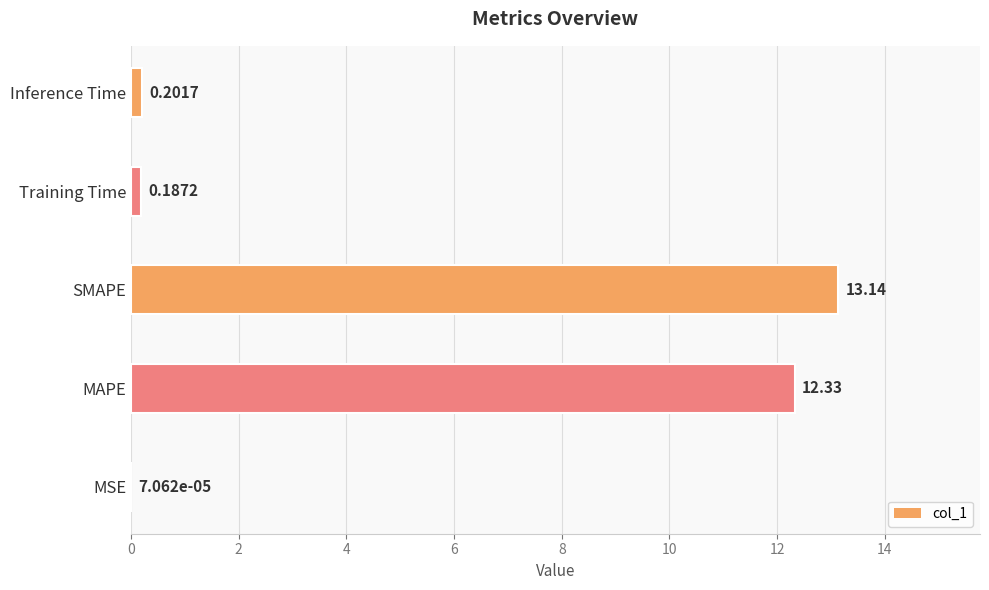

What is the difference between the values at MSE and Training Time?

0.2